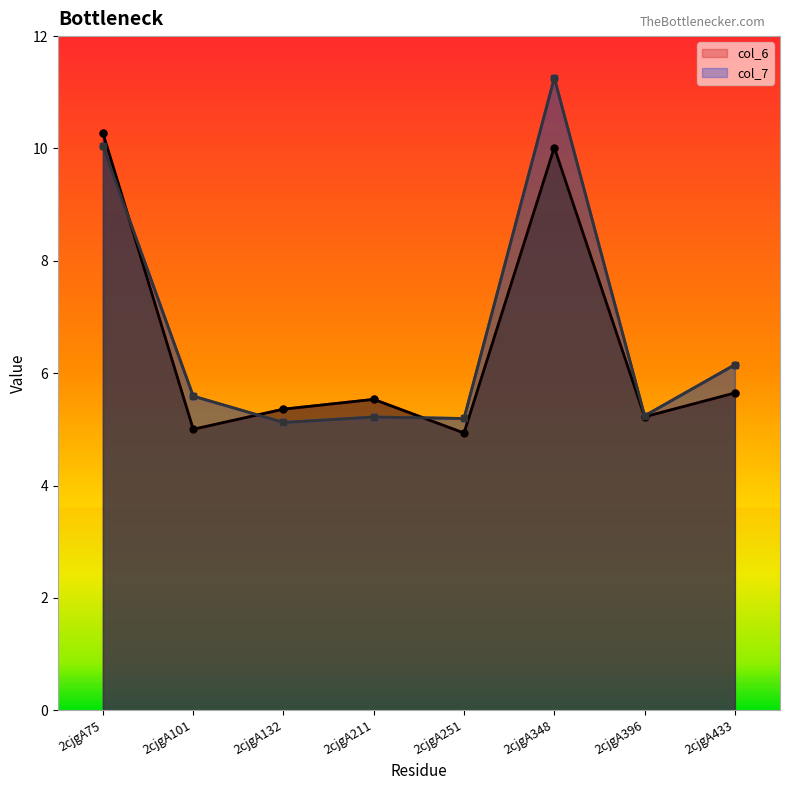

True or false: col_6 and col_7 intersect in this chart.

True